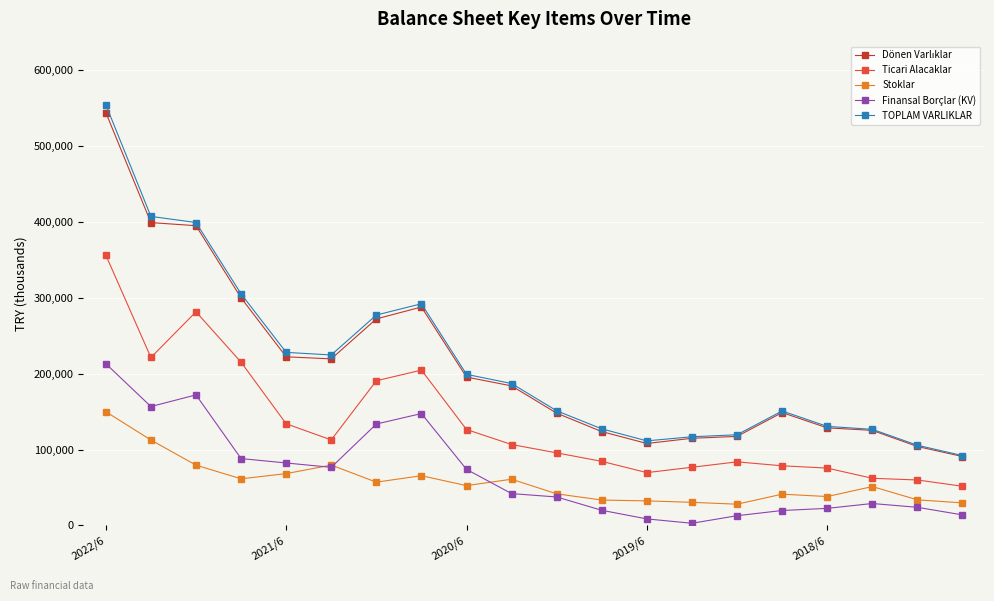

What is the minimum value shown in the chart?

2845.5